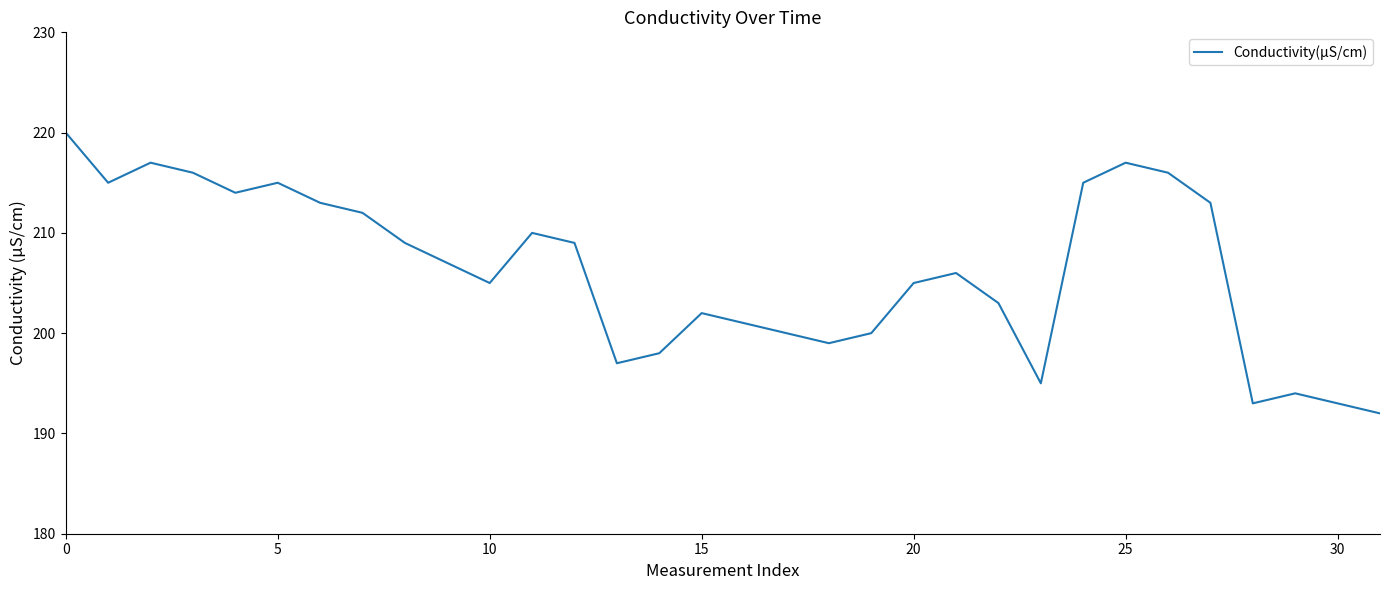

Count the number of data series in this chart.

1